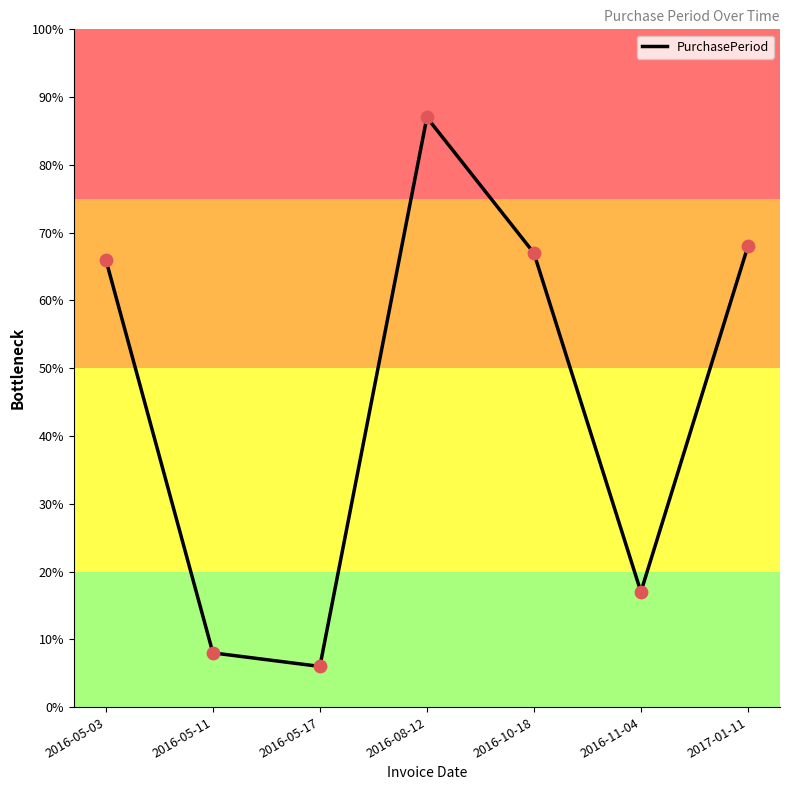

What is the ratio of the value at 2016-05-17 to the value at 2016-05-03?

0.1